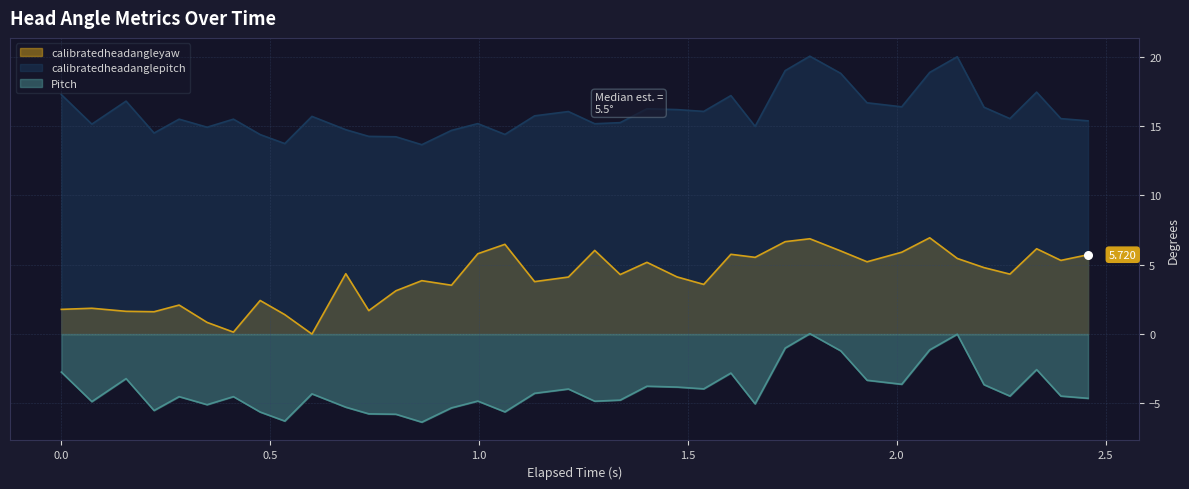

Which series has the largest total across all categories?

calibratedheadanglepitch